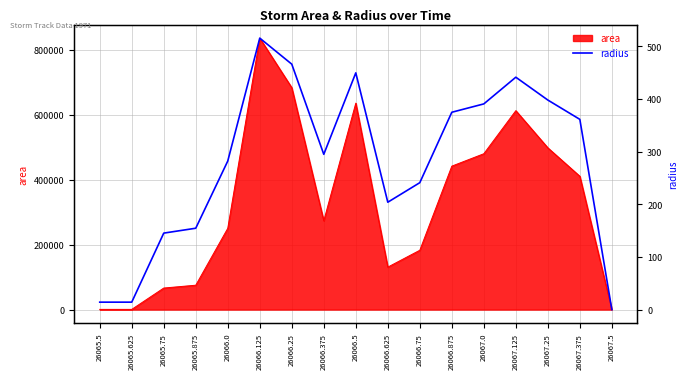

How many lines are shown in the chart?

1